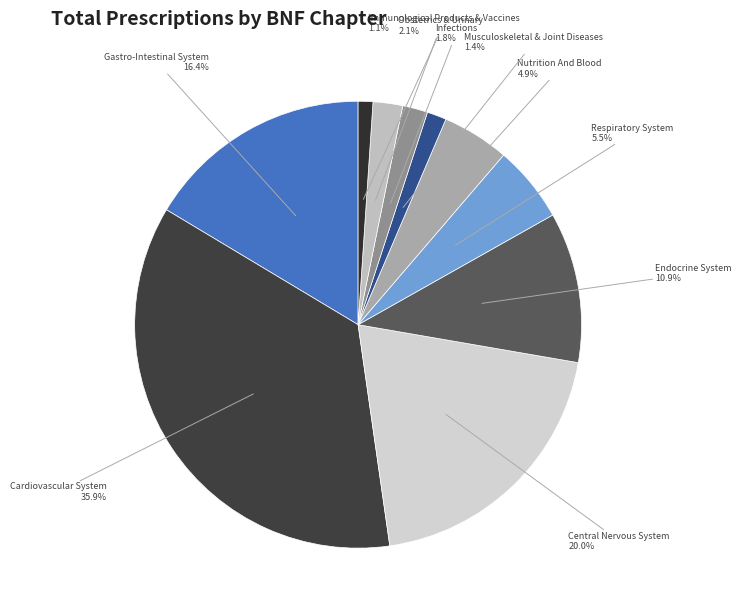

Combined, do Respiratory System and Immunological Products & Vaccines account for over 50%?

No